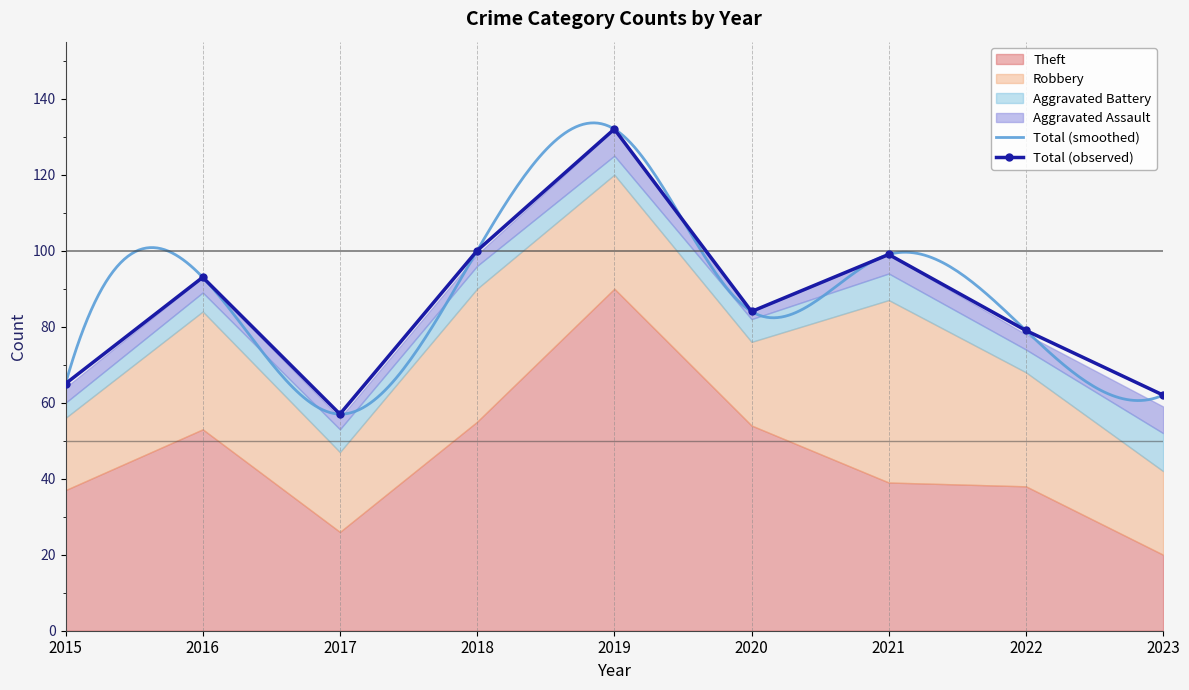

True or false: Aggravated Assault and Total intersect in this chart.

False